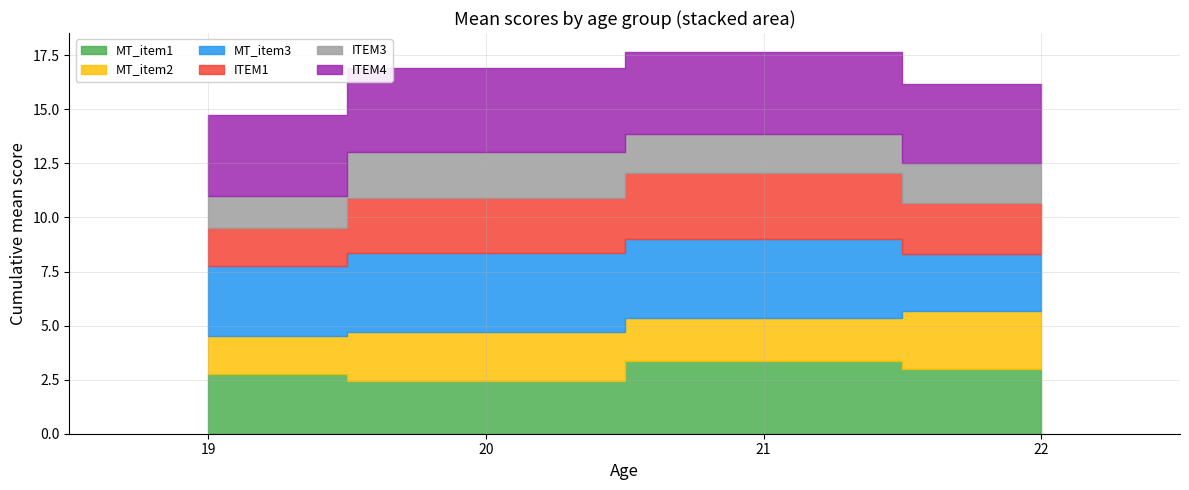

What is the greatest value displayed?

3.9